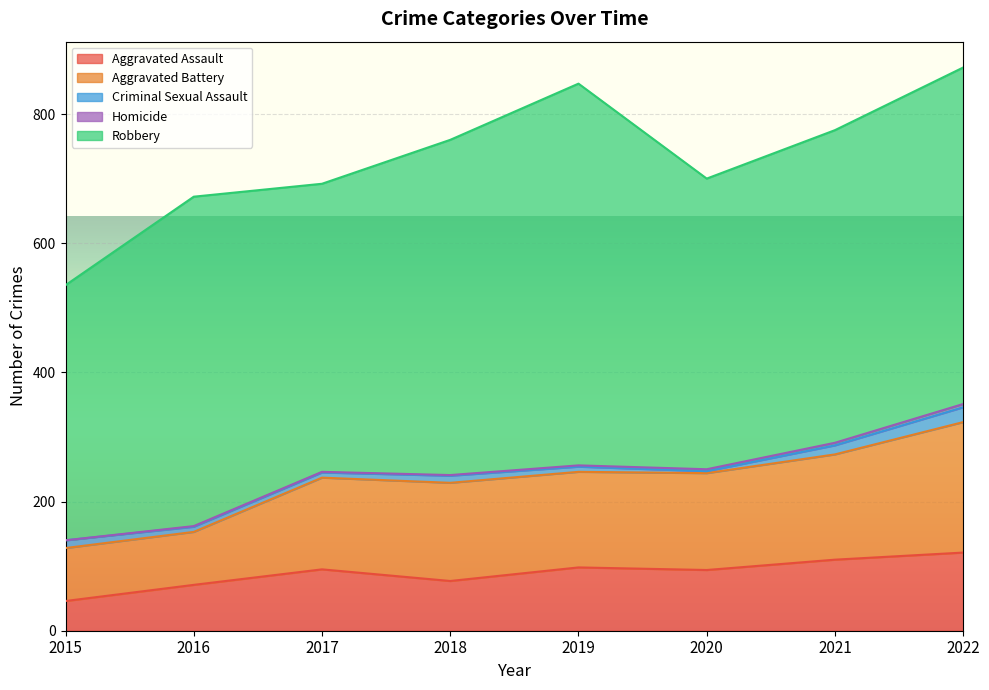

At which label is Aggravated Assault closest to 83?

2018